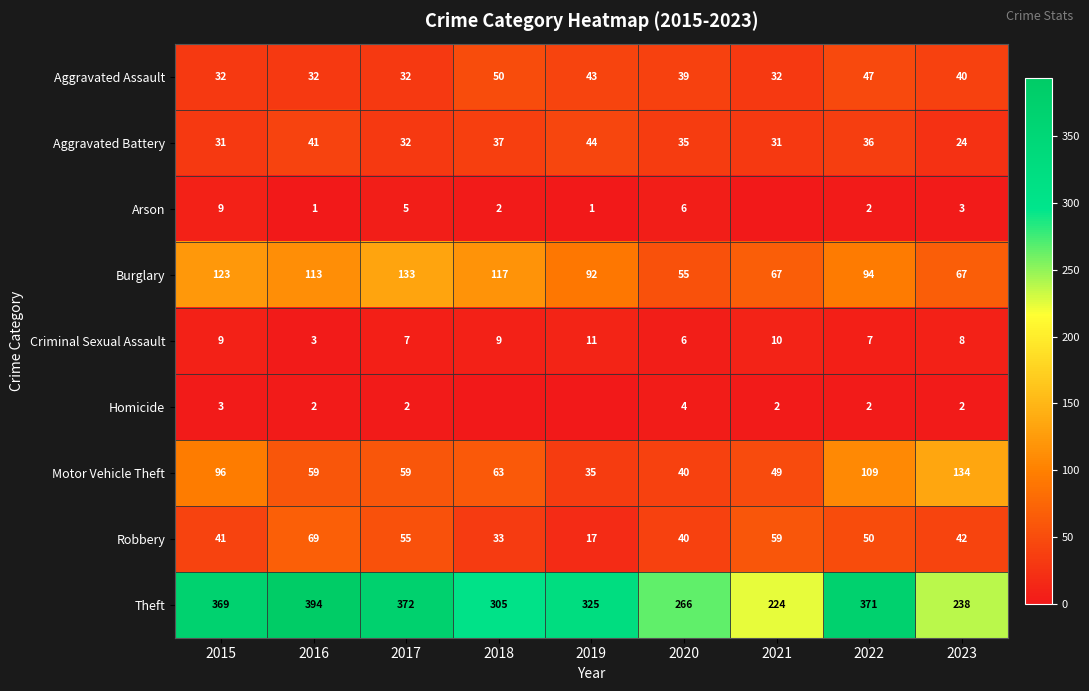

What is the difference between the maximum and minimum values in the Robbery series?

52